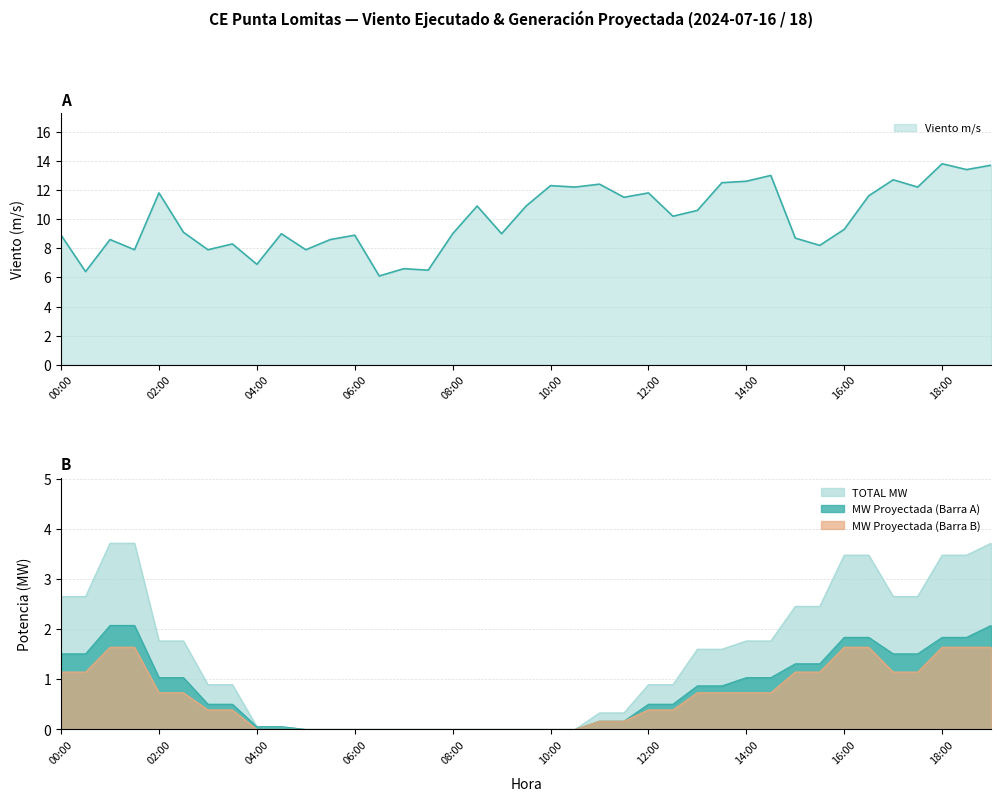

How many lines are shown in the chart?

4